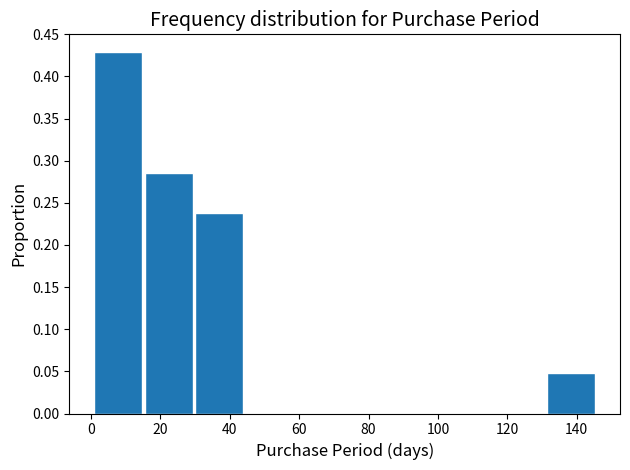

Reading left to right, list every bar in this chart as the range it spans on the x-axis followed by its height. Neither the bar edges nor the heights are printed on the chart, so give them approximately, as read against the axes.

1.0 to 15.5: 0.430
15.5 to 30.0: 0.285
30.0 to 44.5: 0.240
44.5 to 59.0: 0
59.0 to 73.5: 0
73.5 to 88.0: 0
88.0 to 102.5: 0
102.5 to 117.0: 0
117.0 to 131.5: 0
131.5 to 146.0: 0.050